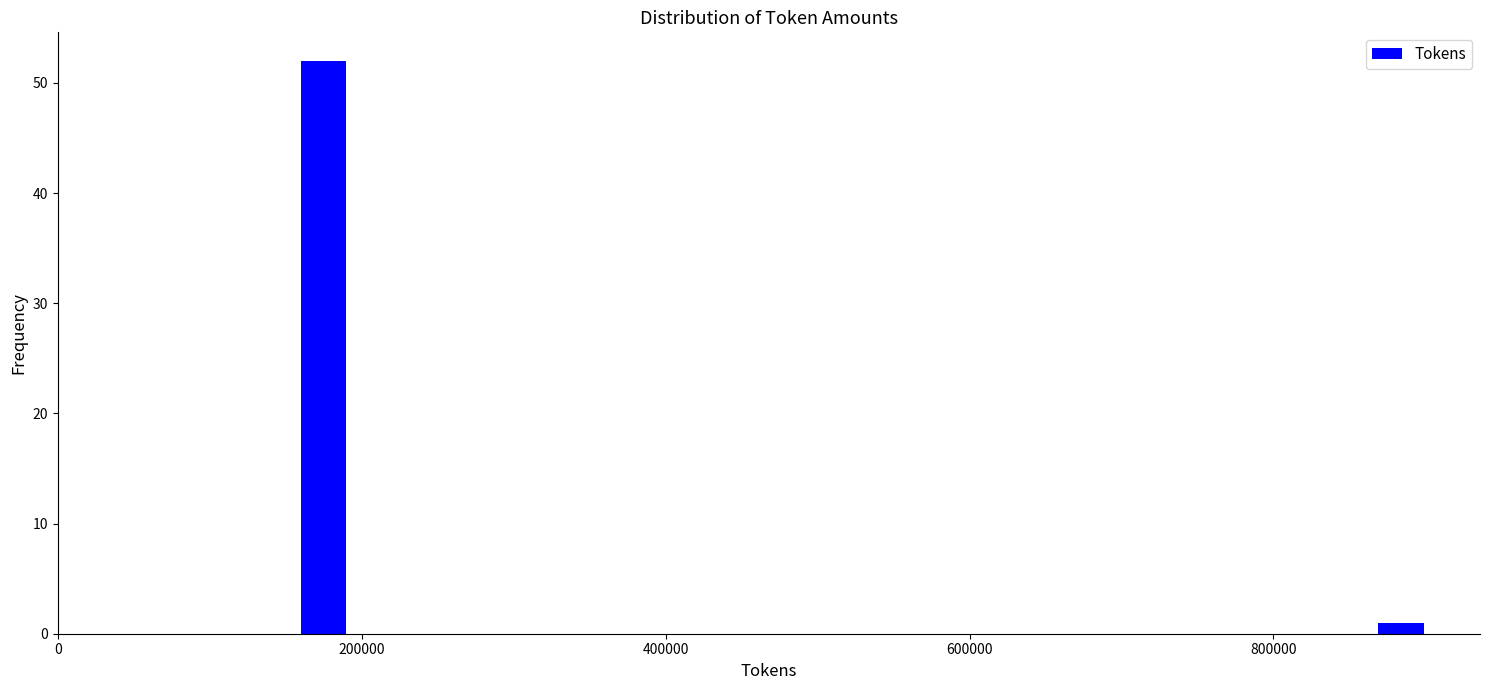

Read against the x-axis, roughly where is the centre of the tallest bar?

180000